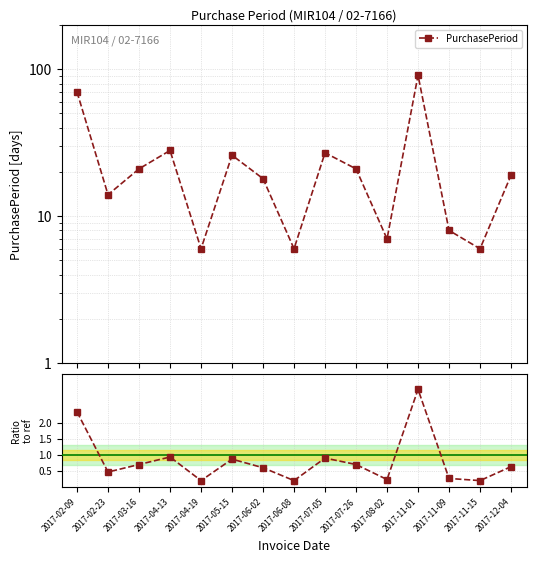

Reading left to right, list all the values displayed in this chart.

PurchasePeriod: 2017-02-09=70.0	2017-02-23=14.0	2017-03-16=21.0	2017-04-13=28.0	2017-04-19=6.0	2017-05-15=26.0	2017-06-02=18.0	2017-06-08=6.0	2017-07-05=27.0	2017-07-26=21.0	2017-08-02=7.0	2017-11-01=91.0	2017-11-09=8.0	2017-11-15=6.0	2017-12-04=19.0
Ratio to ref (30 days): 2017-02-09=2.3	2017-02-23=0.5	2017-03-16=0.7	2017-04-13=0.9	2017-04-19=0.2	2017-05-15=0.9	2017-06-02=0.6	2017-06-08=0.2	2017-07-05=0.9	2017-07-26=0.7	2017-08-02=0.2	2017-11-01=3.0	2017-11-09=0.3	2017-11-15=0.2	2017-12-04=0.6